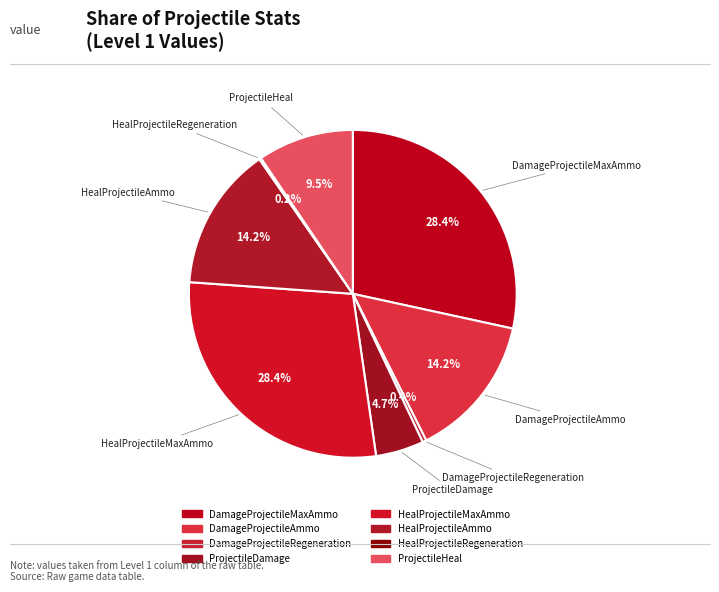

Rank the categories by value from lowest to highest.

HealProjectileRegeneration, DamageProjectileRegeneration, ProjectileDamage, ProjectileHeal, DamageProjectileAmmo, HealProjectileAmmo, DamageProjectileMaxAmmo, HealProjectileMaxAmmo